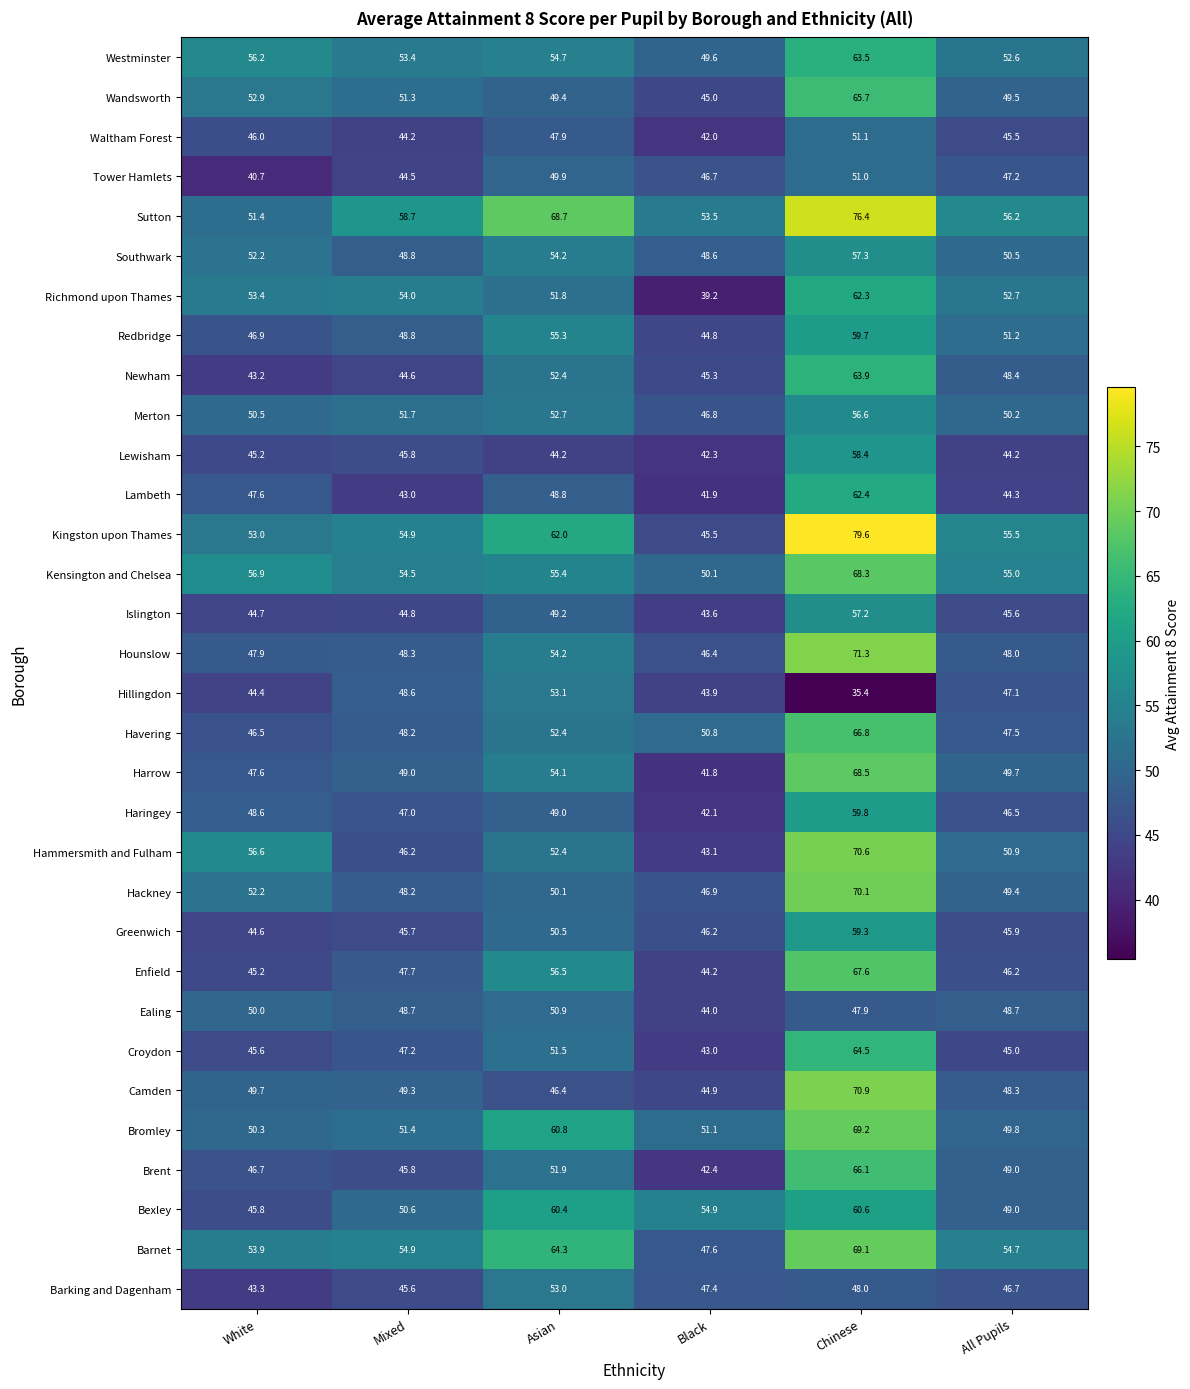

What is the difference between the second highest and minimum values in the Croydon series?

8.5